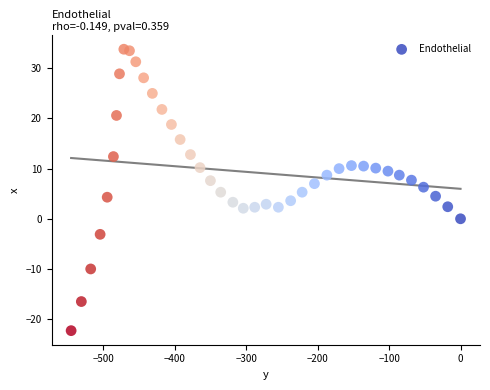

What is the range of X values (max minus min)?

545.1